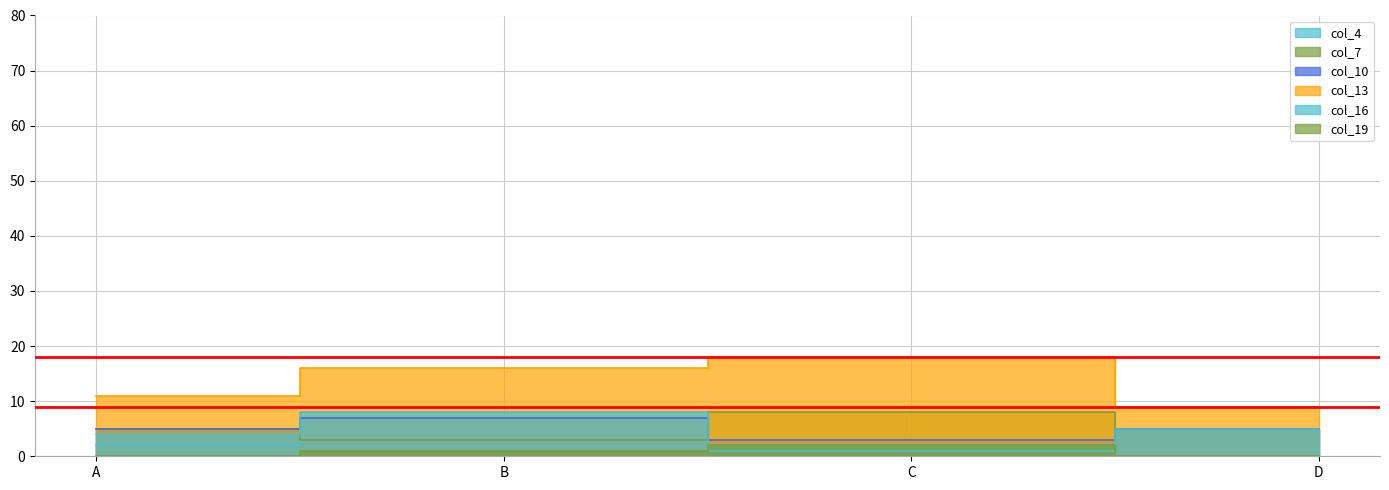

What is the greatest value displayed?

18